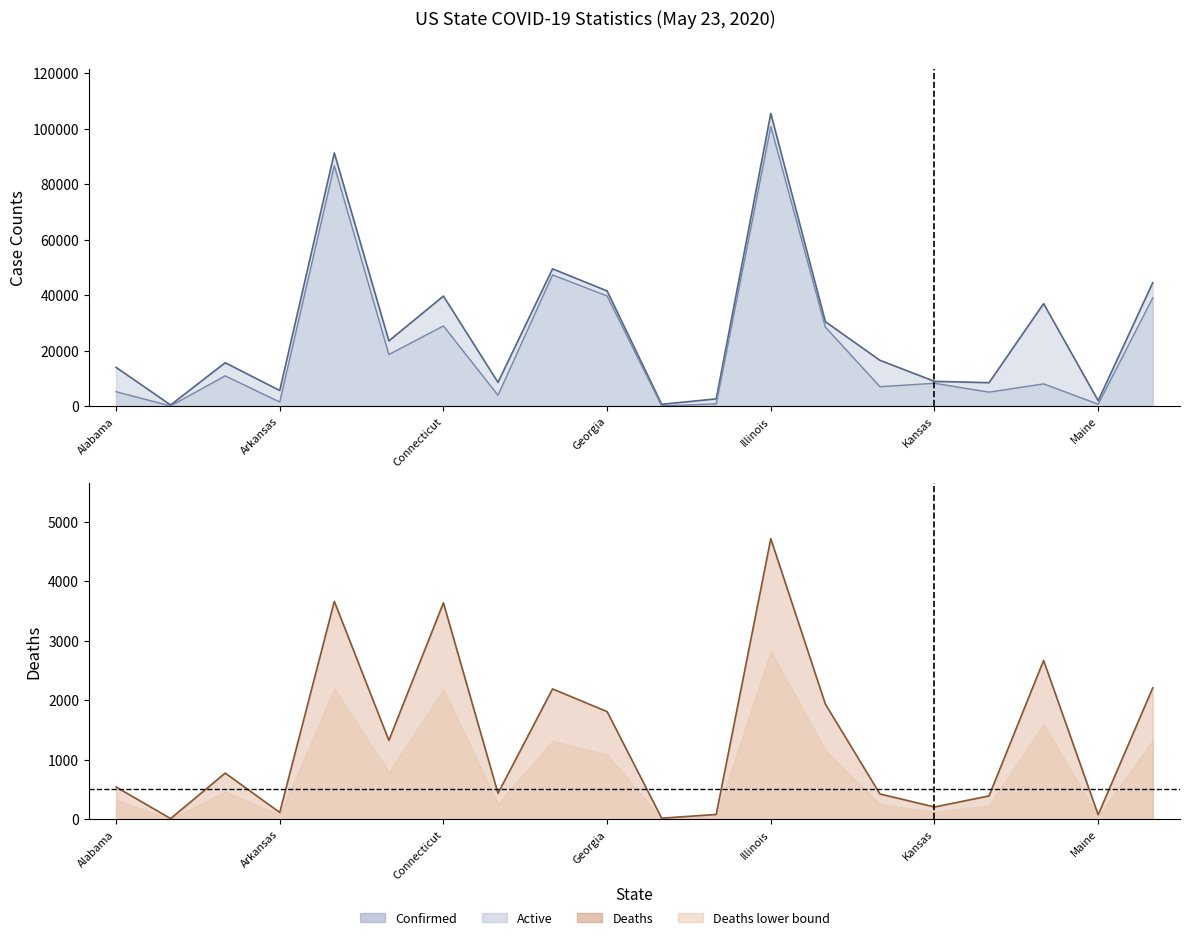

What is the value of the Confirmed (line) point at the 2nd from the left?

405